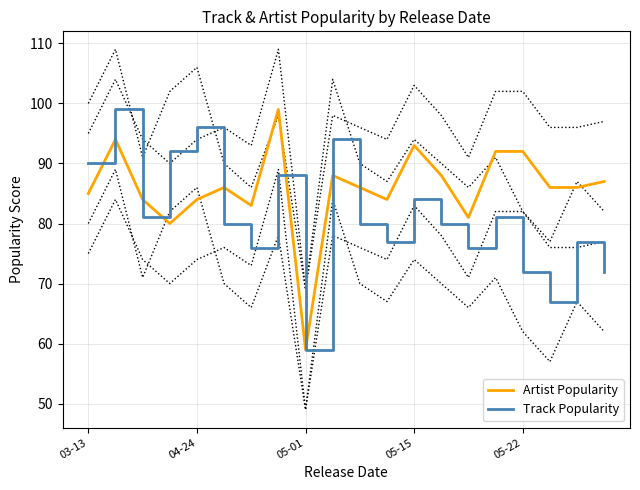

The value of Track Popularity at 19 is 72. True or false?

True